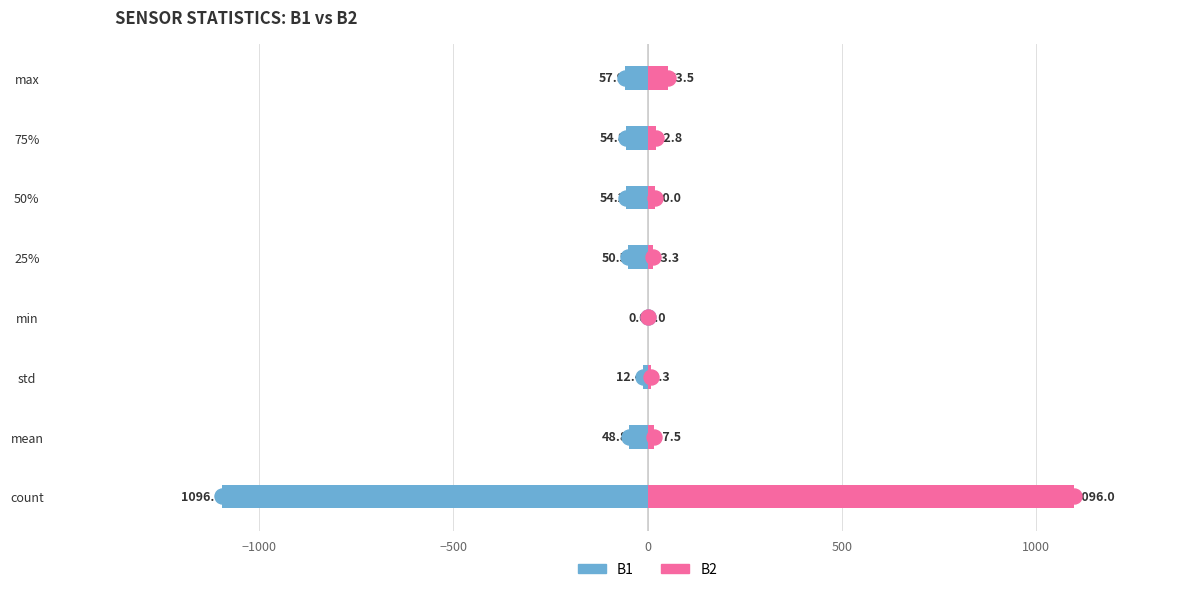

How many groups of bars are there?

8